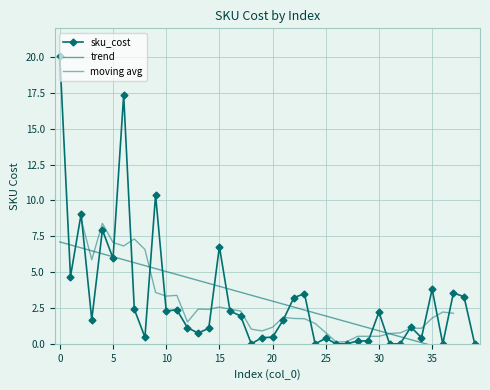

Reading right to left, extract all data points from this chart.

39=0.0	38=3.3	37=3.5	36=0.0	35=3.8	34=0.4	33=1.2	32=0.0	31=0.0	30=2.2	29=0.2	28=0.2	27=0.0	26=0.0	25=0.4	24=0.0	23=3.5	22=3.2	21=1.7	20=0.5	19=0.4	18=0.0	17=1.9	16=2.3	15=6.8	14=1.1	13=0.8	12=1.1	11=2.4	10=2.3	9=10.4	8=0.5	7=2.4	6=17.4	5=6.0	4=7.9	3=1.7	2=9.1	1=4.7	0=20.1